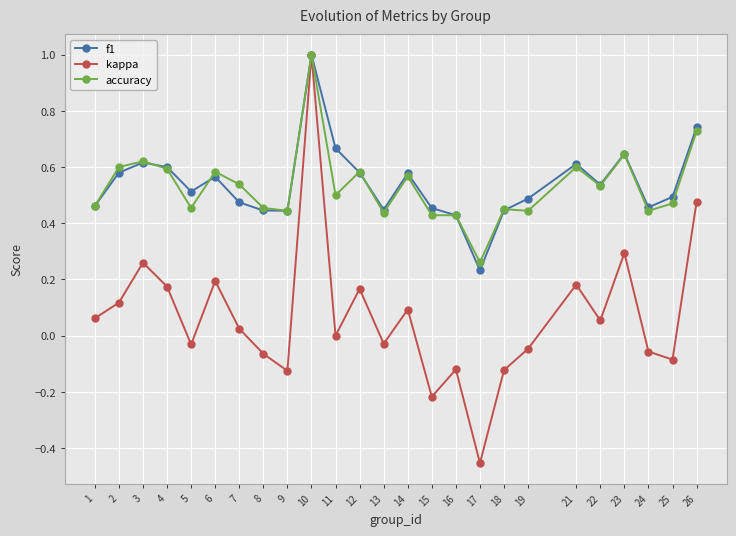

After their last crossing, which series has the higher values: accuracy or f1?

f1